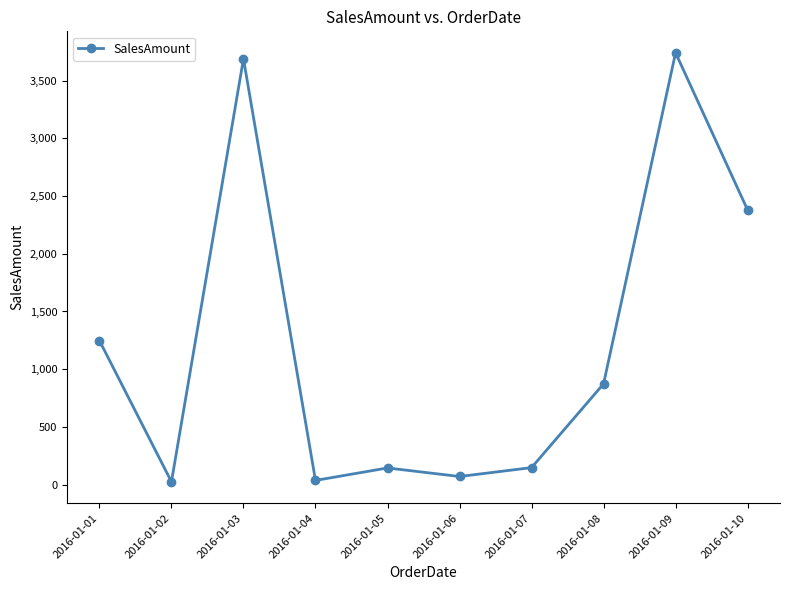

Count the number of values greater than 872.

5